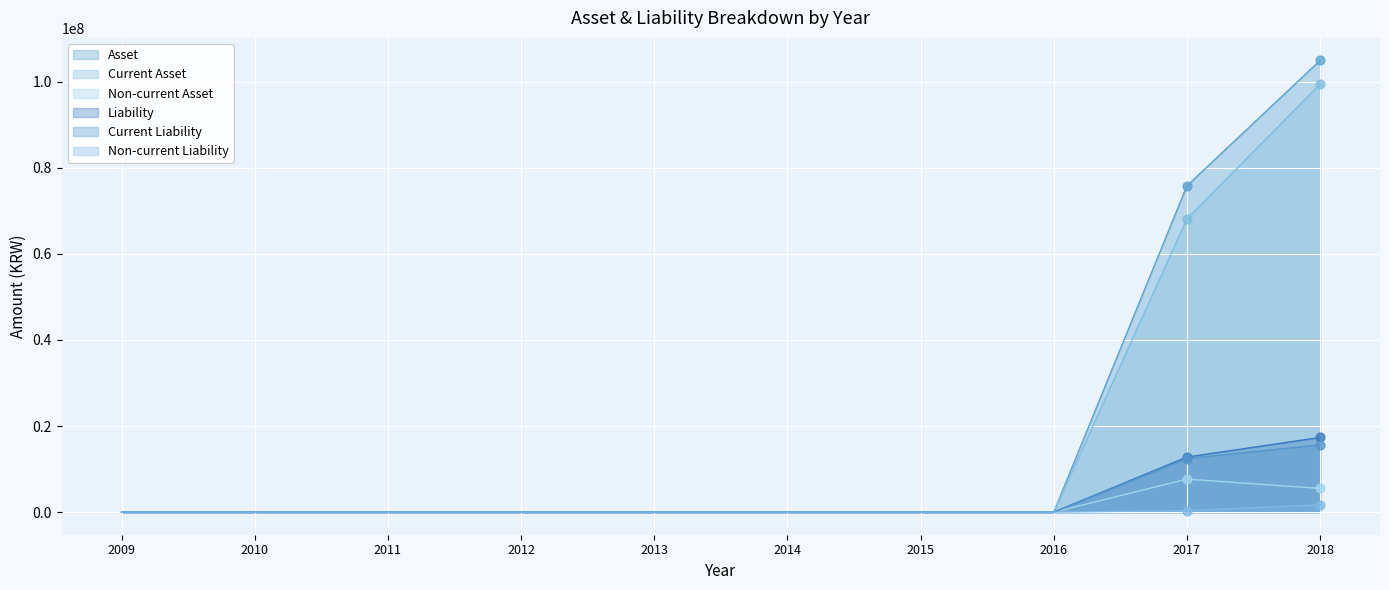

Which series has the largest total across all categories?

Asset